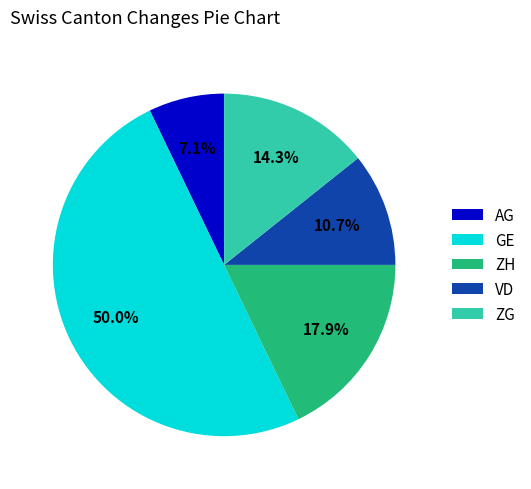

What percentage is the AG slice, to the nearest percent?

7%